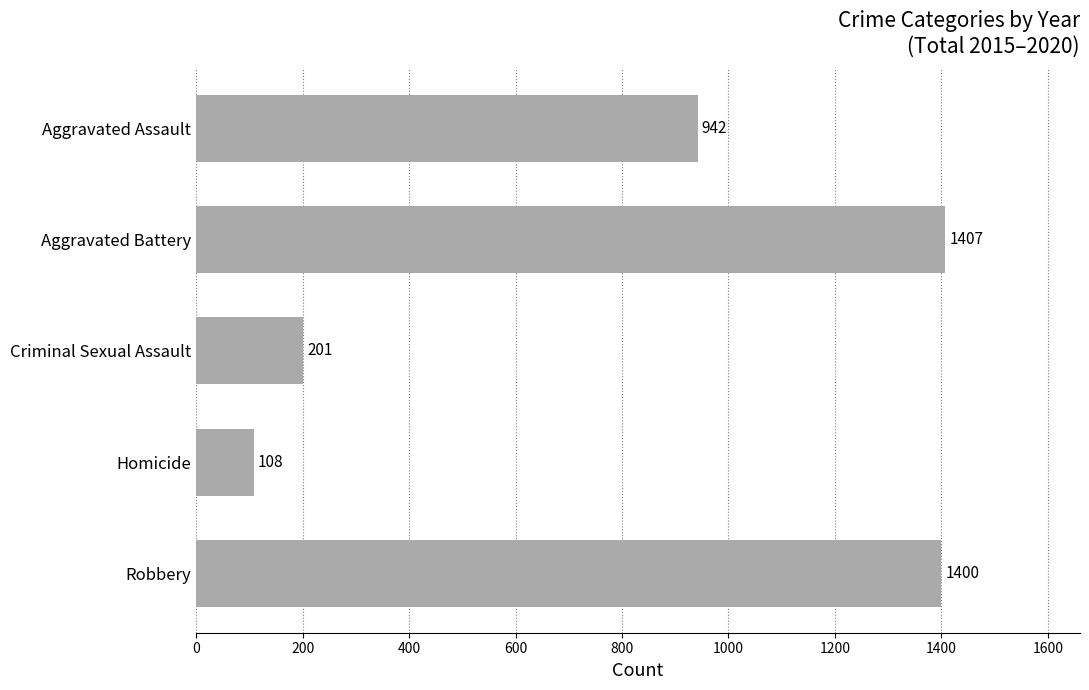

Reading bottom to top, extract all data points from this chart.

1400	108	201	1407	942